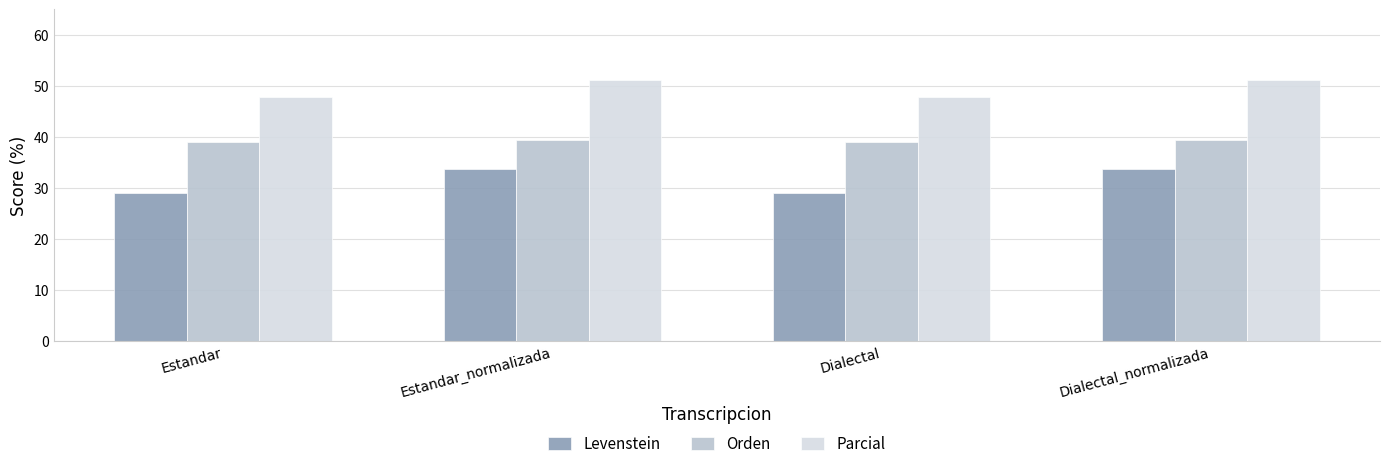

What is the minimum value shown in the chart?

29.0